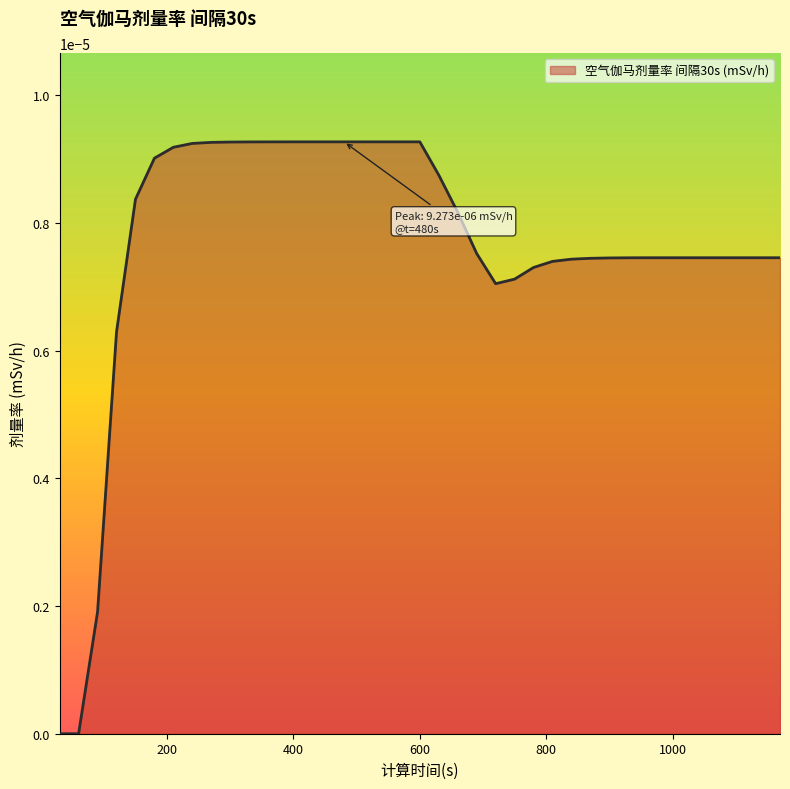

Count the values in the range 0 to 1.

39